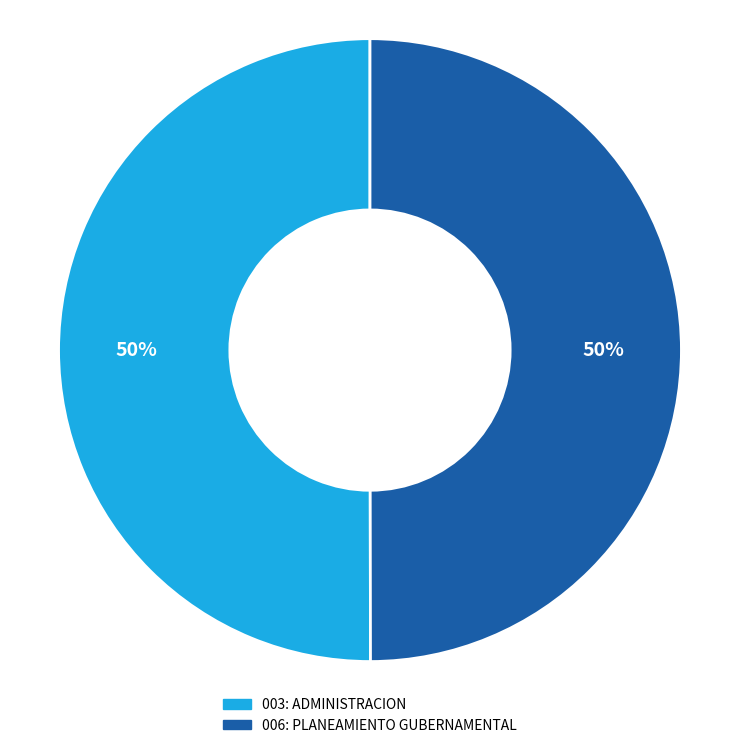

To the nearest percent, what percentage of the pie is 003: ADMINISTRACION?

50%